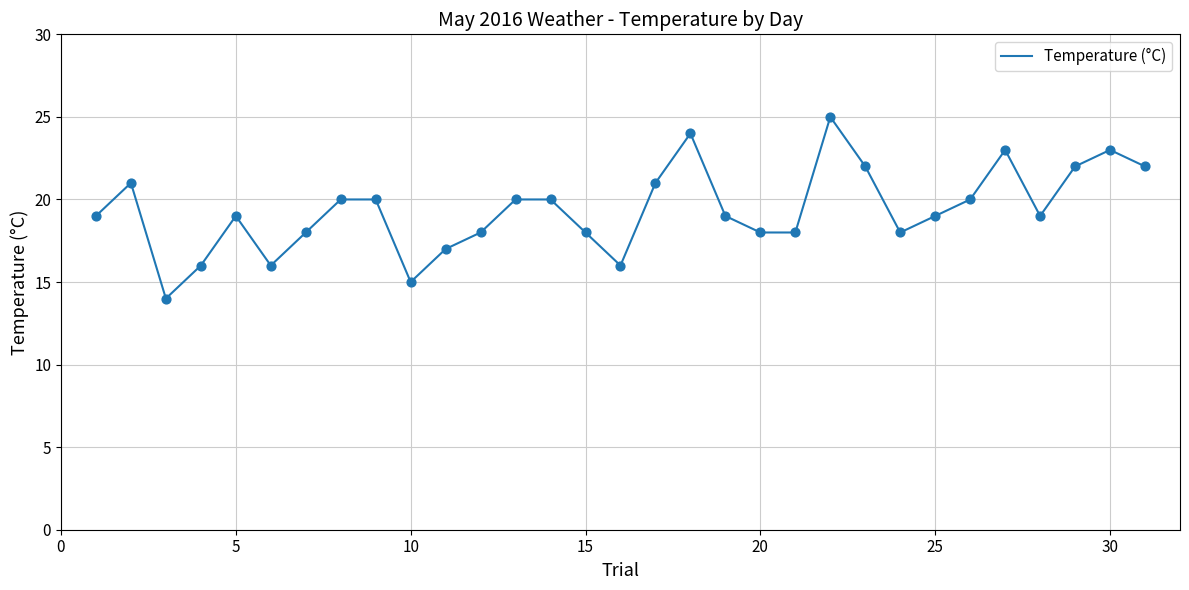

What is the maximum value shown in the chart?

25